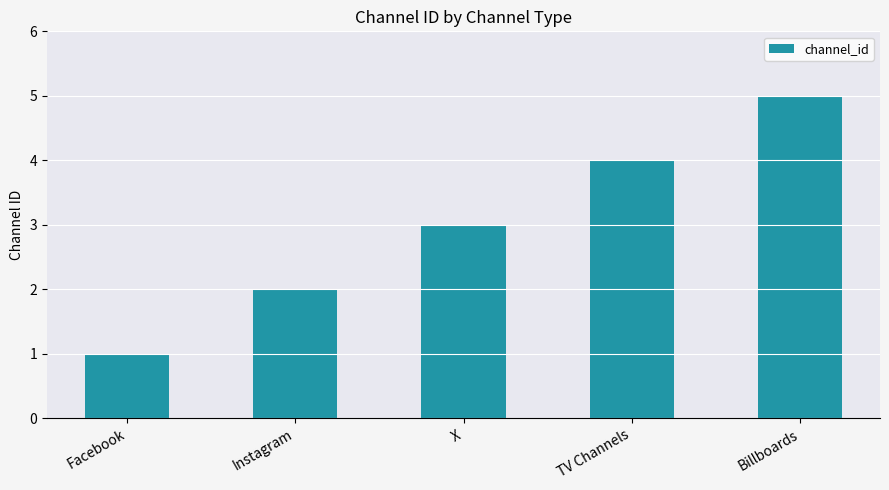

The chart shows a value of 2 at Instagram. True or false?

True